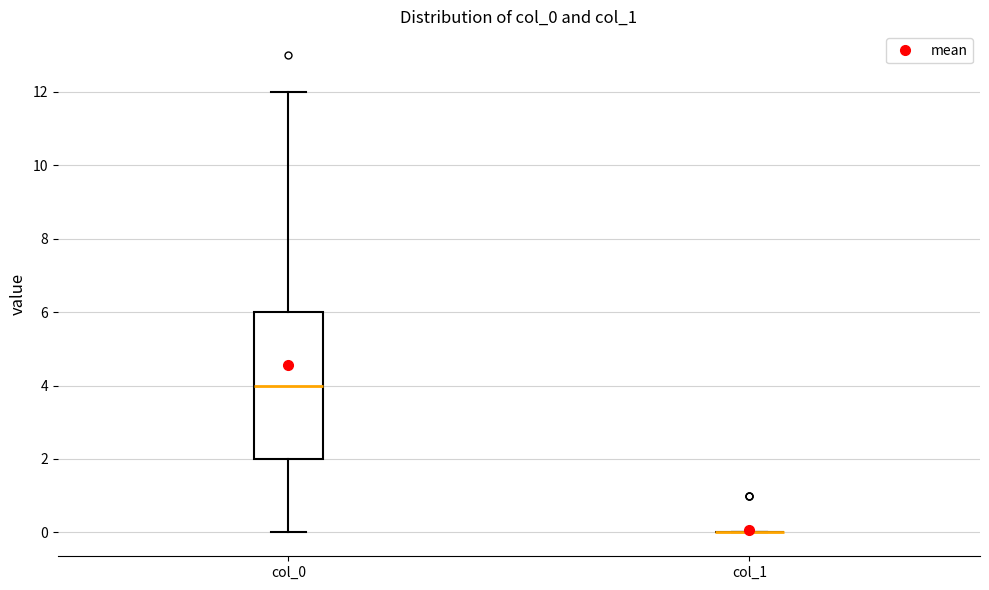

Which box is the tallest, from its lower edge to its upper edge?

col_0